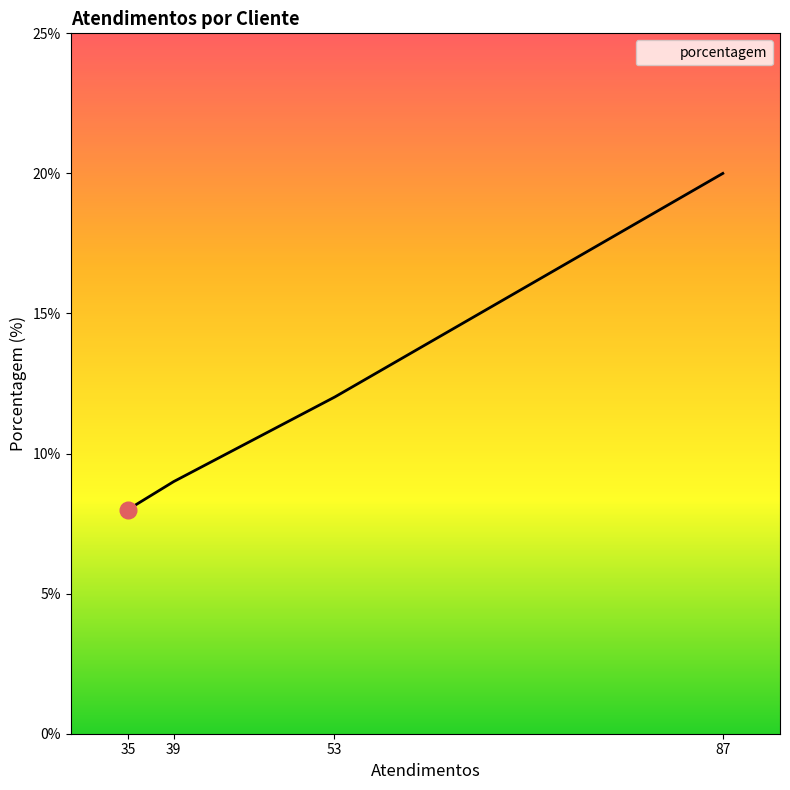

What is the greatest value displayed?

20.0